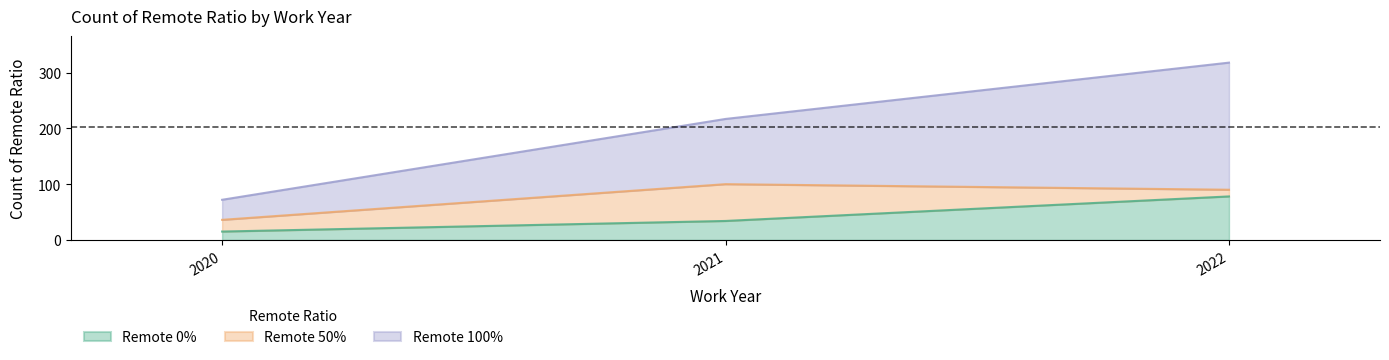

What is the difference between the remote_0 values at 2020 and 2021?

19